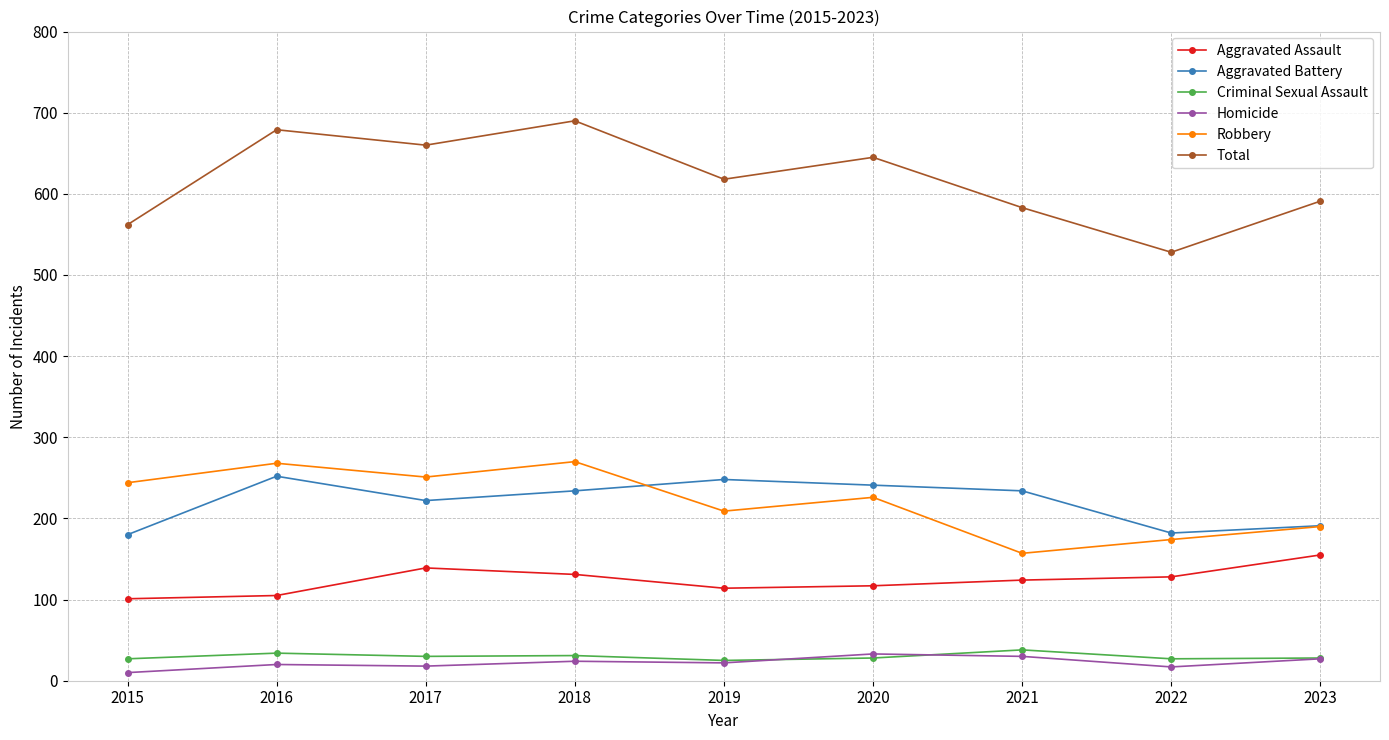

How many lines are shown in the chart?

6